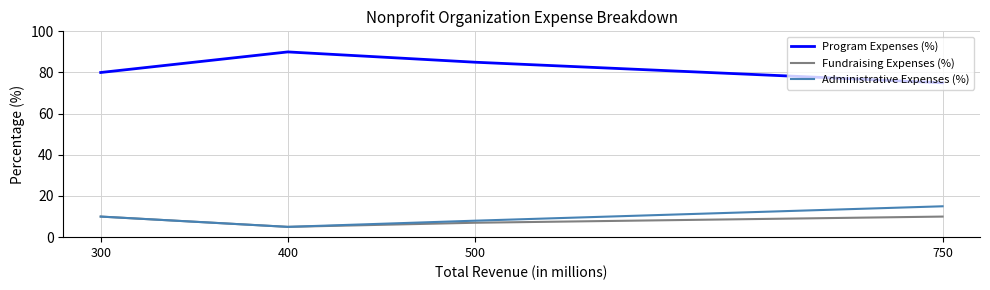

What is the difference between the Program Expenses (%) values at 750 and 400?

15